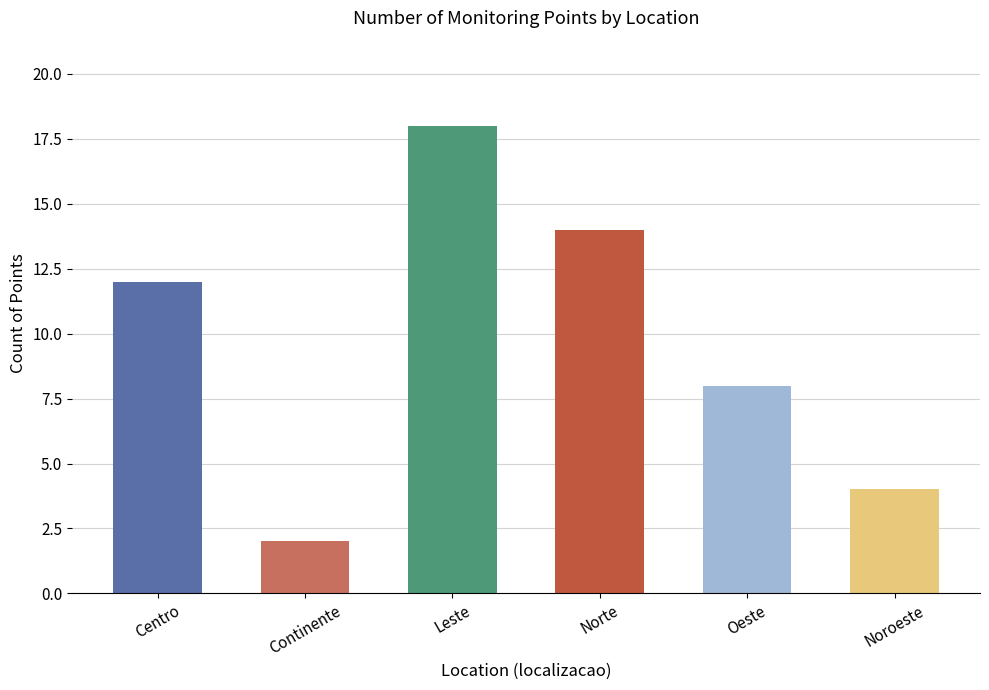

How many values are below 12?

3